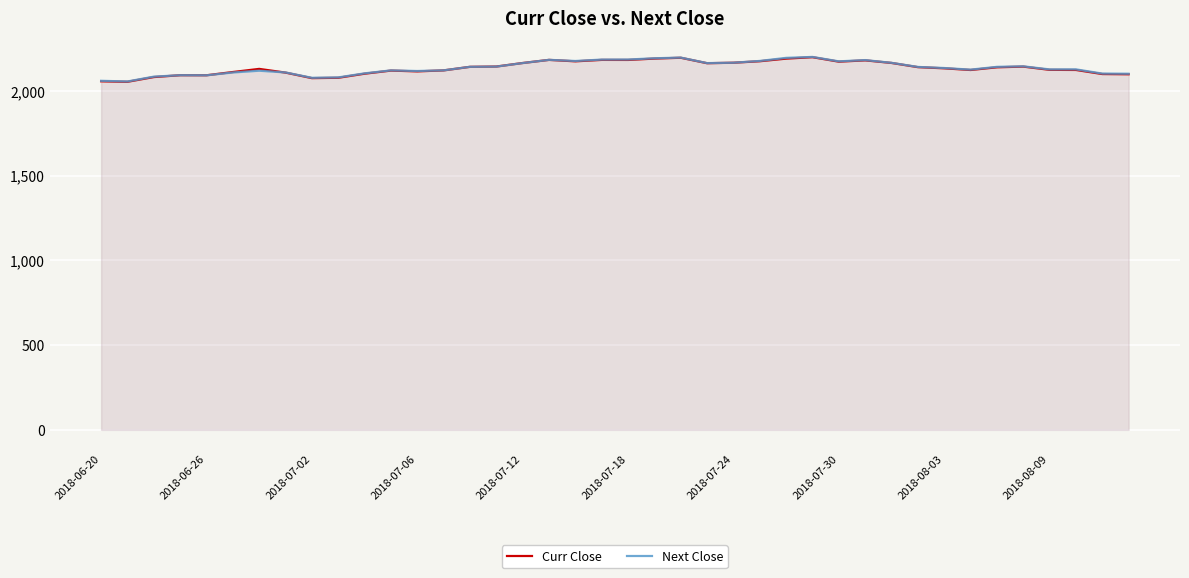

What position from the left is 2018-06-20?

1